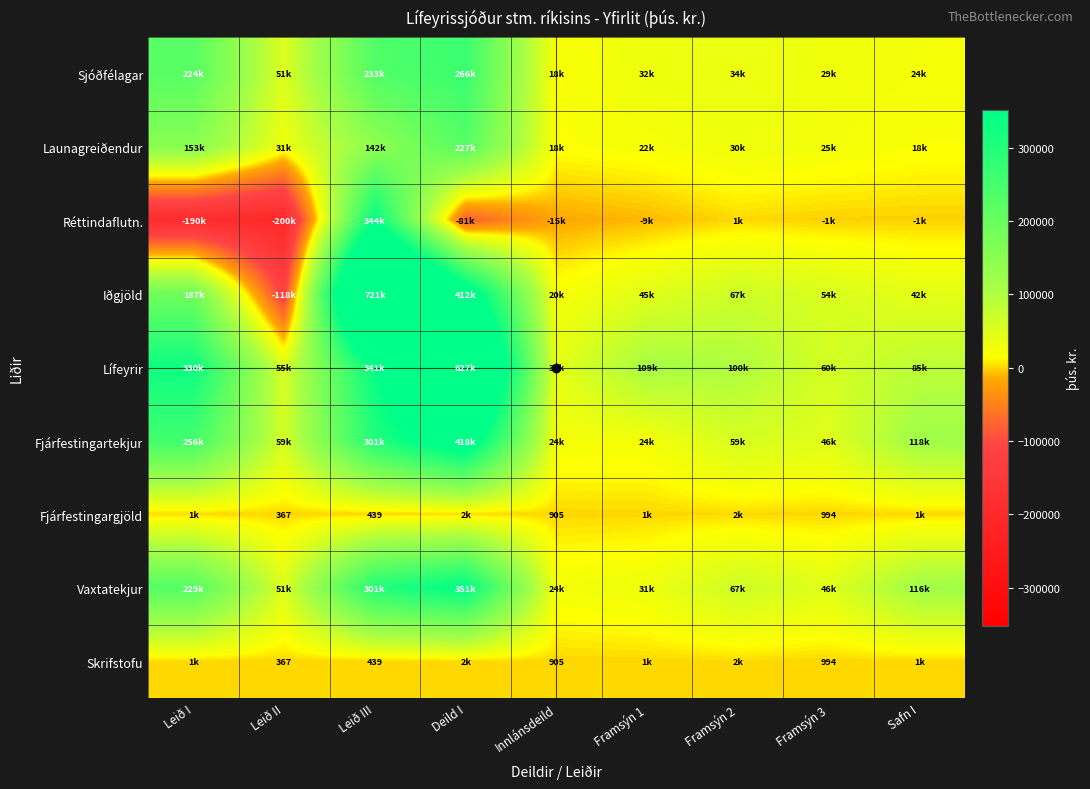

Is the value of Fjárfestingargjöld at Innlánsdeild greater than the value of Skrifstofu at Framsýn 3?

No